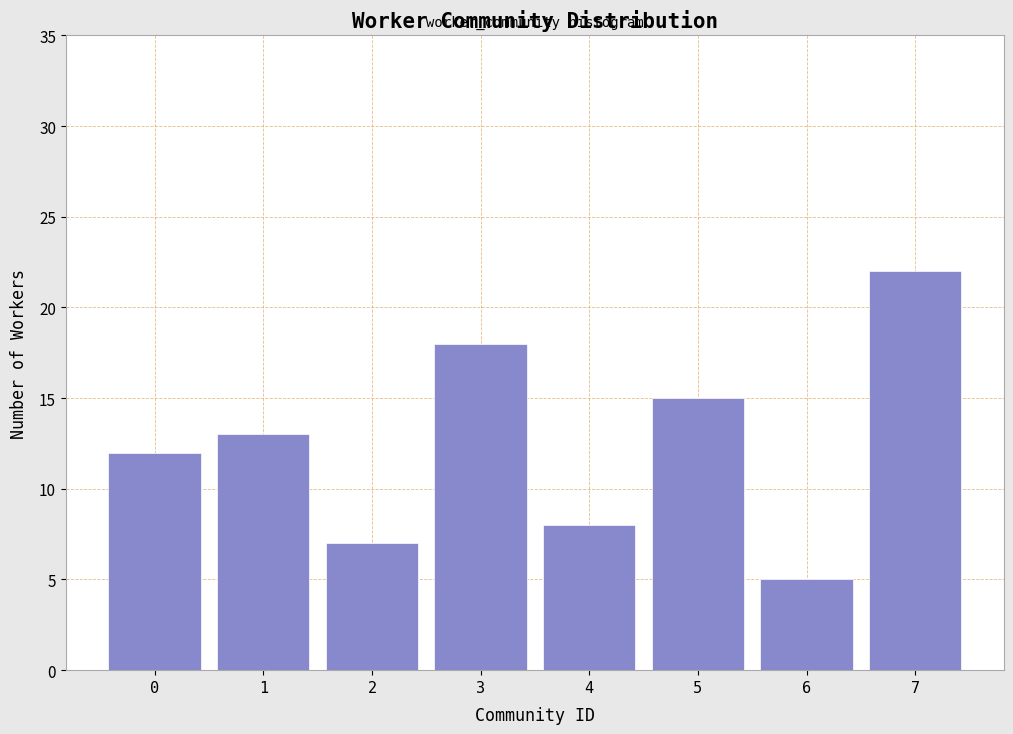

Over which range of the x-axis is the bar tallest?

6.5 to 7.5